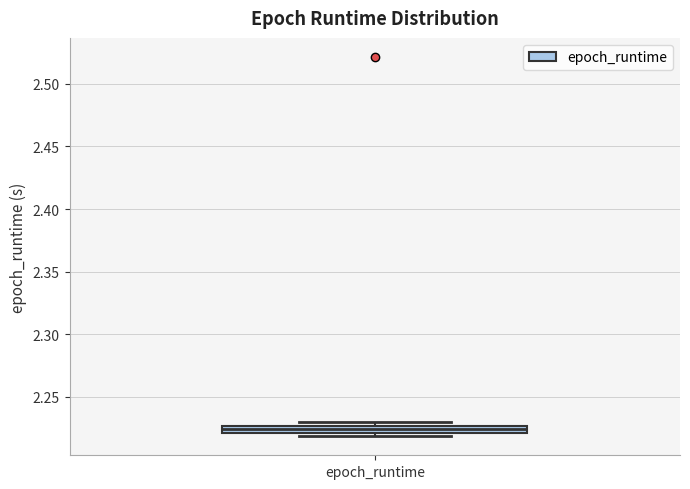

Where is the upper edge of the box for epoch_runtime on the y-axis? The values are not printed on the chart, so give them approximately, as read against the axis.

2.225